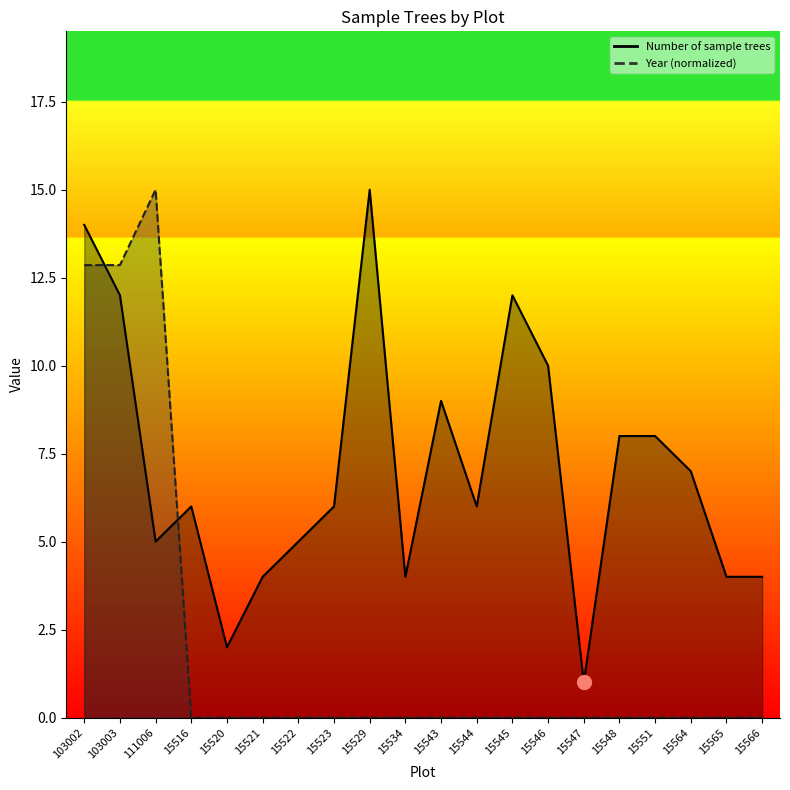

What is the label of the 17th point from the left?

15551